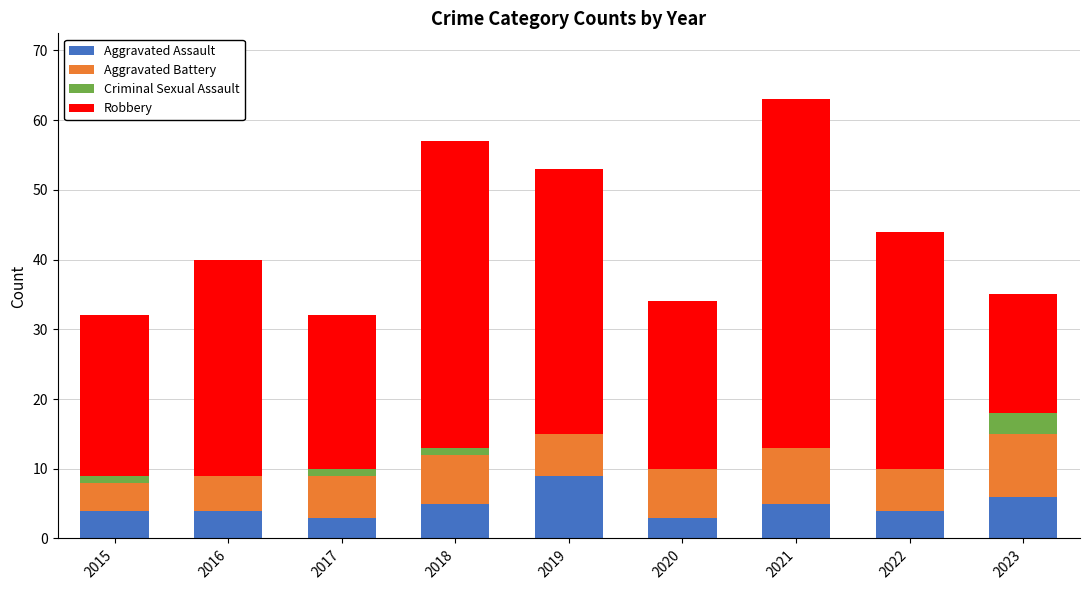

What is the total value across all series at 2021?

63